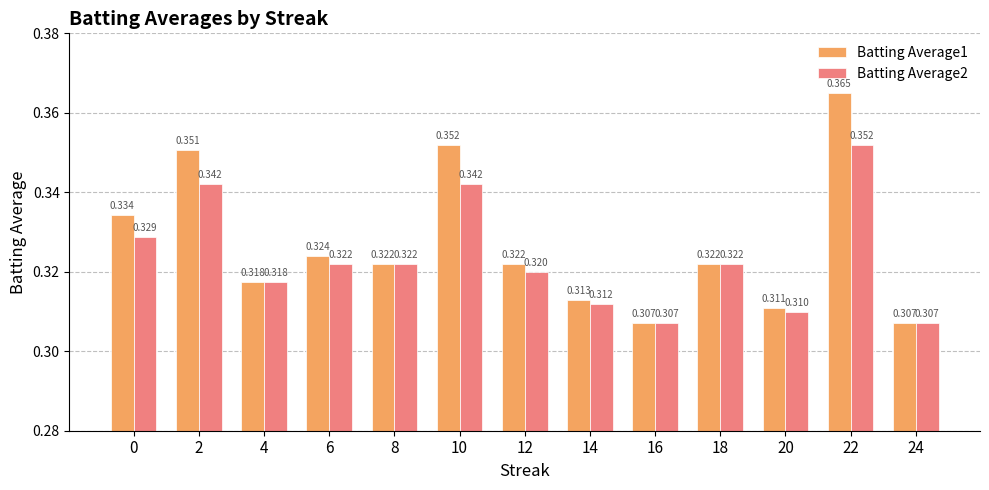

Is the value of Batting Average2 at 18 greater than the value of Batting Average1 at 16?

Yes